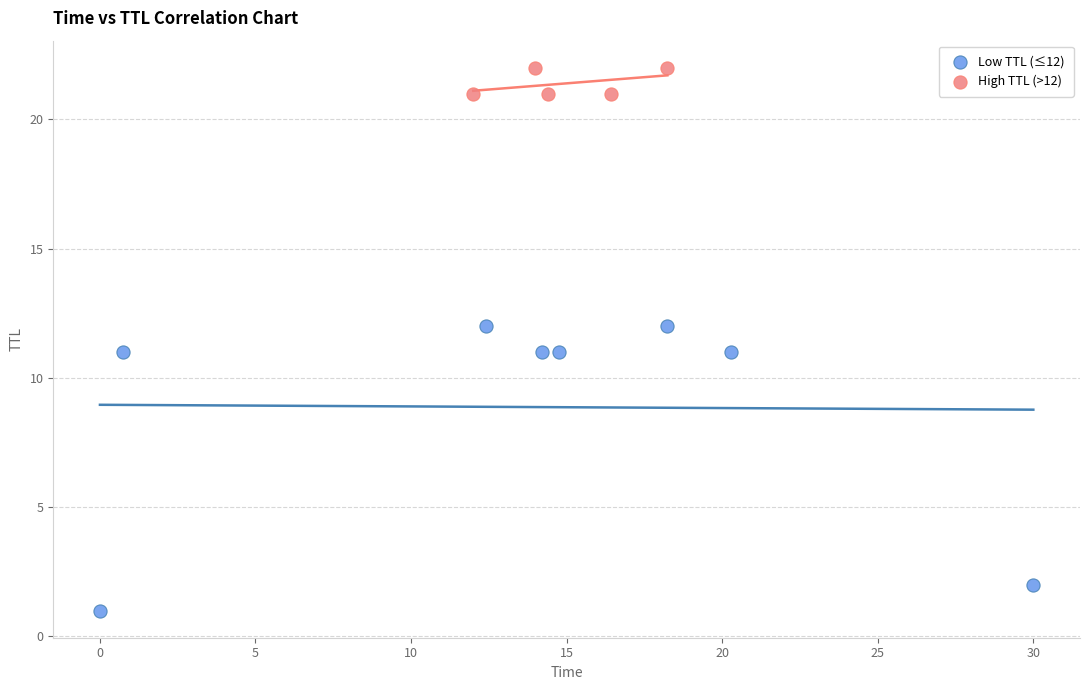

Which series contains the lowest Y value?

Low TTL (≤12)